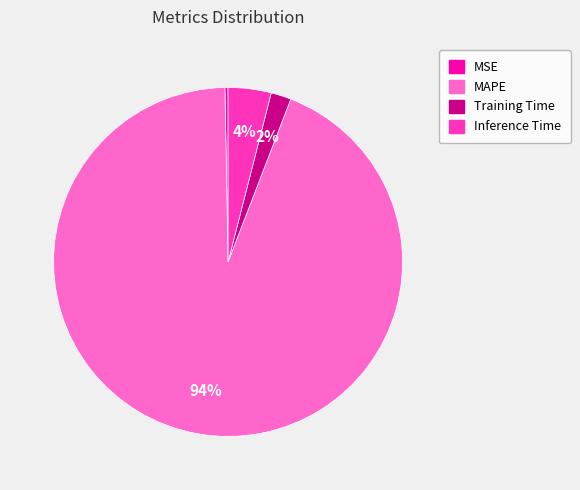

To the nearest percent, what portion does Training Time represent?

2%